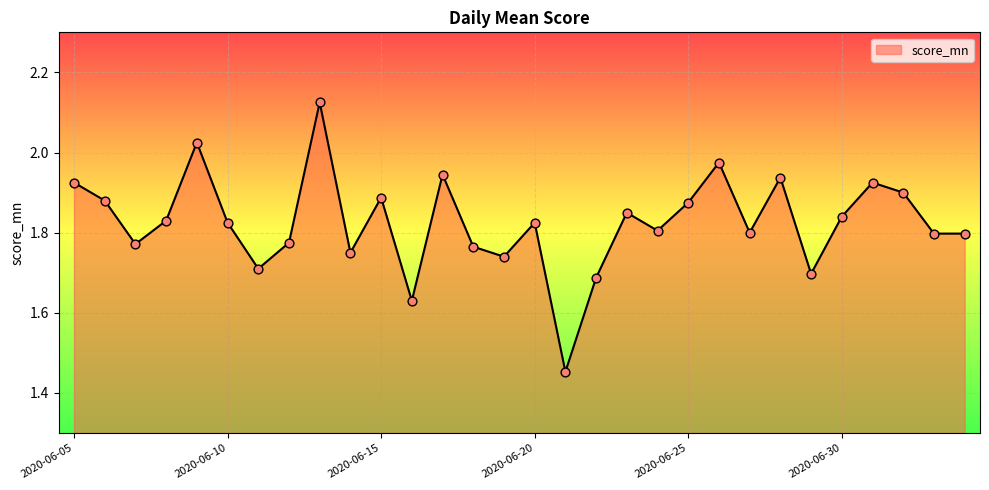

What is the difference between the maximum and minimum values?

0.7